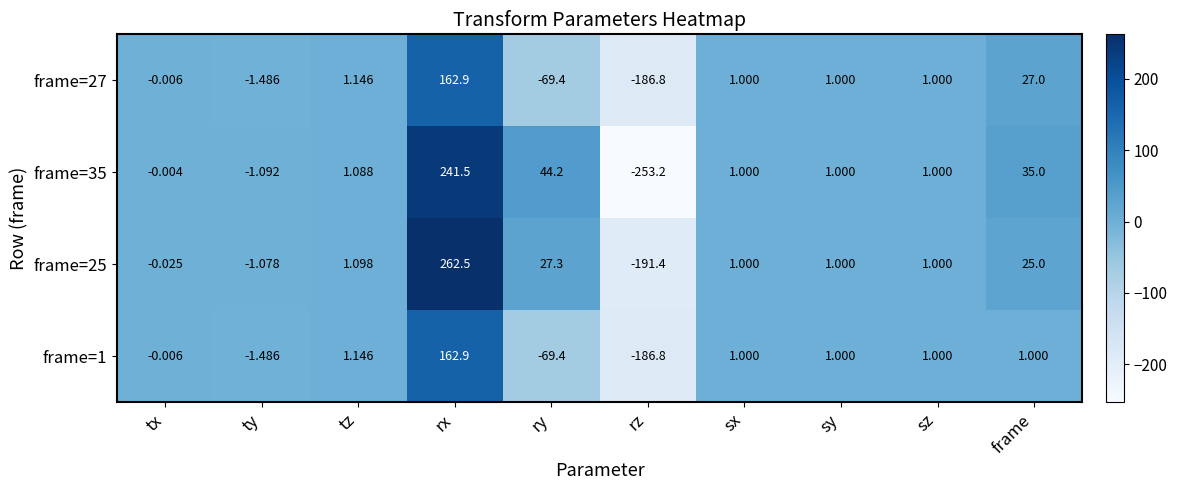

Is the value of frame=1 at rz greater than the value of frame=25 at ty?

No